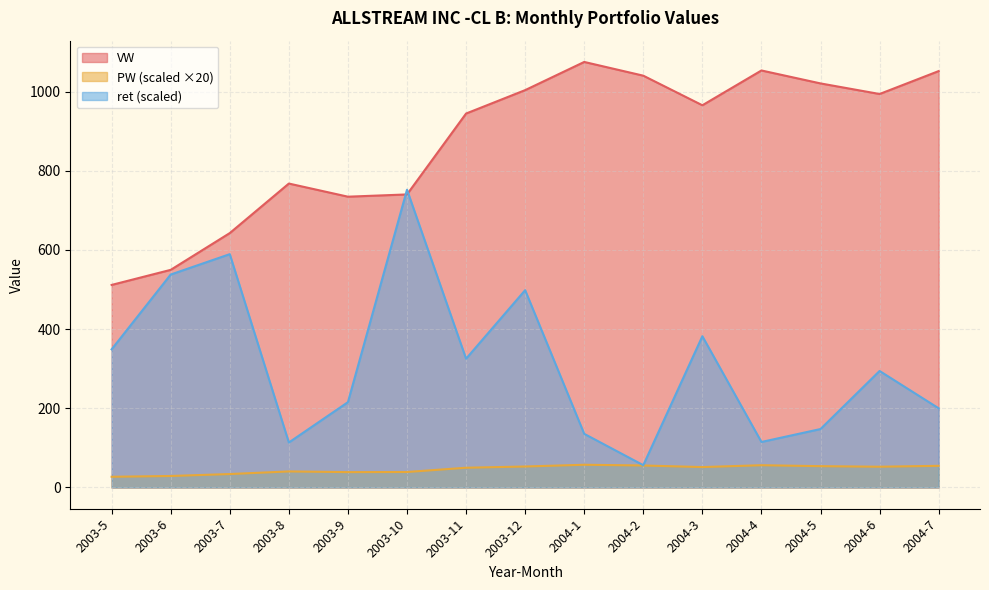

Reading left to right, what are all the values shown in this chart?

VW: 511.6	549.8	642.6	767.8	734.6	740.3	944.6	1003.8	1075.0	1040.3	965.5	1053.4	1020.7	994.0	1051.9
PW: 27.0	29.0	33.9	40.5	38.8	39.0	49.8	53.0	57.4	55.5	51.5	56.2	53.8	52.4	54.7
ret: 348.9	537.9	589.4	113.6	215.5	752.1	325.2	498.4	135.5	56.3	382.1	114.9	147.6	294.3	200.0